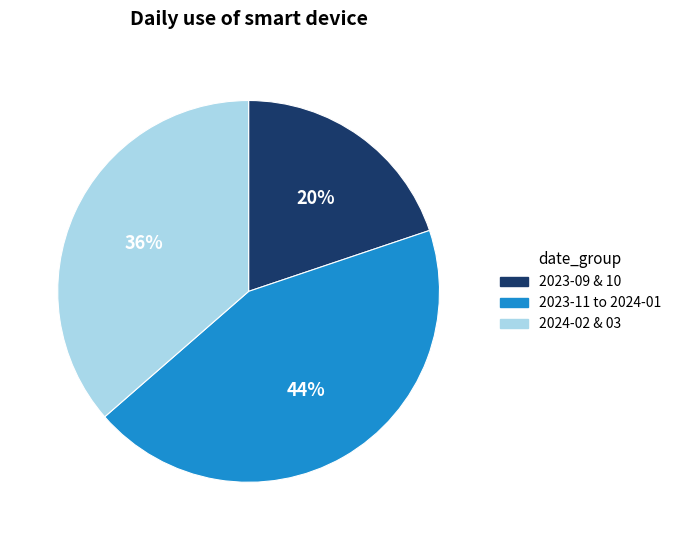

Is there any slice that represents more than half of the pie?

No